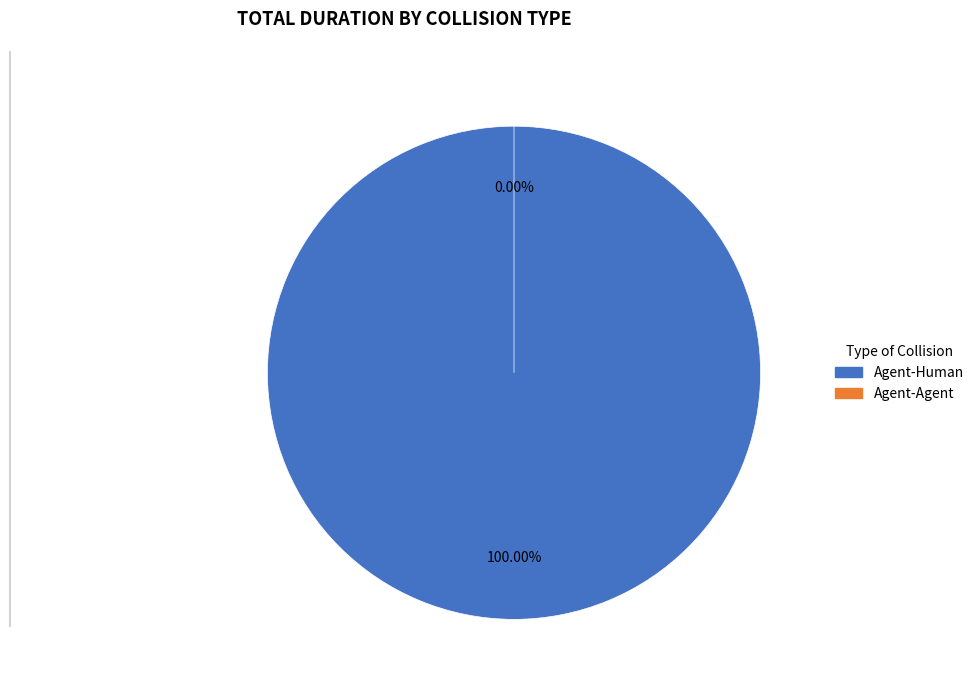

Which has a higher value, Agent-Agent or Agent-Human?

Agent-Human